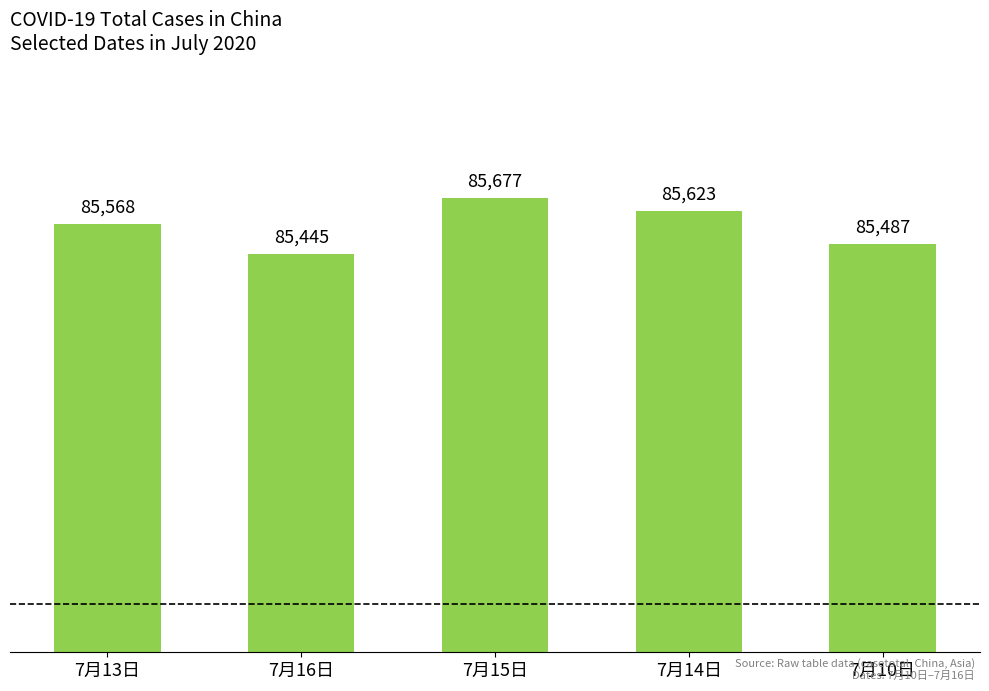

How many values are below 85568?

2